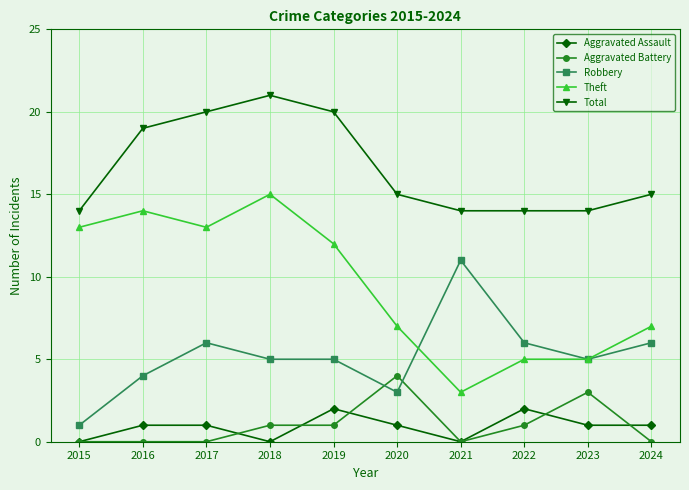

True or false: Robbery and Aggravated Battery intersect in this chart.

True